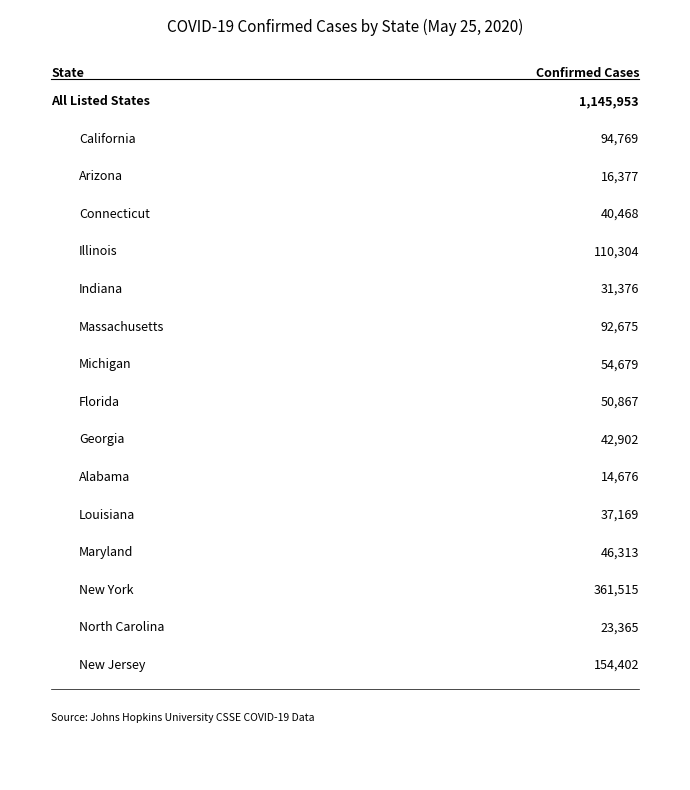

What is the difference between the maximum and minimum values?

346839